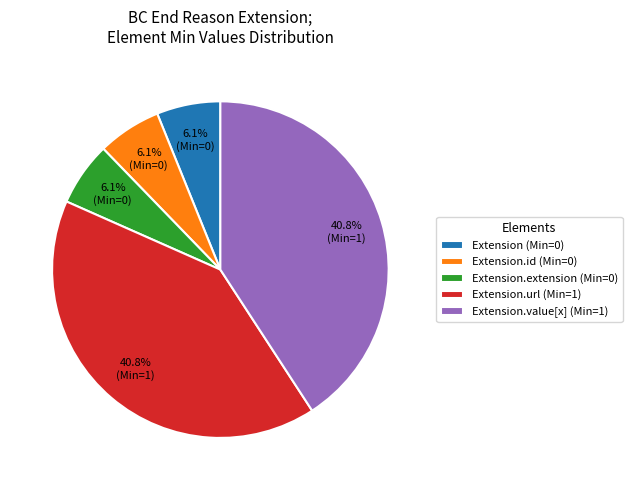

Do Extension.url (Min=1) and Extension.extension (Min=0) together represent more than half of the pie?

No